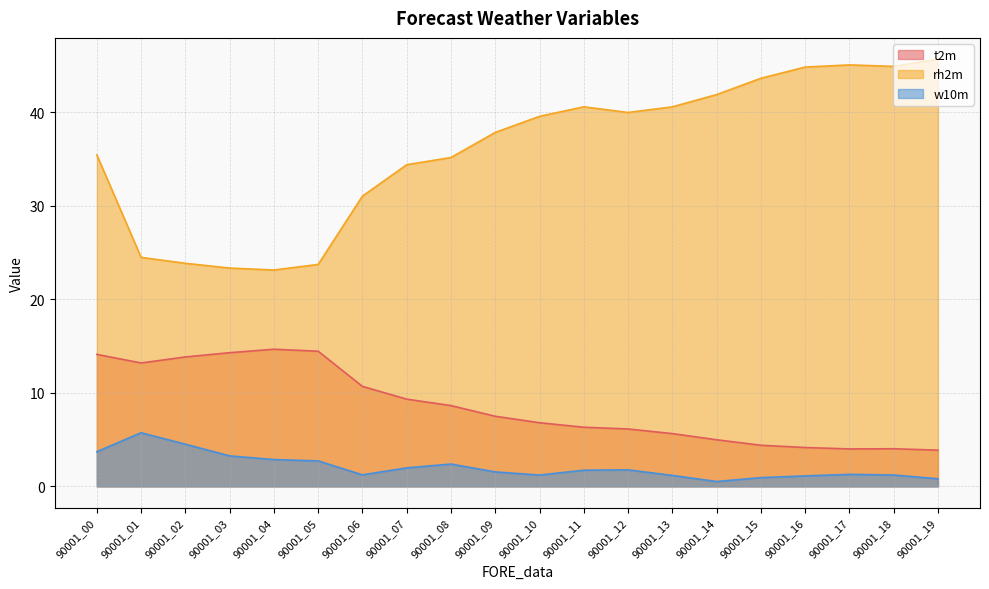

Reading left to right, extract all data points from this chart.

t2m: 90001_00=14.1	90001_01=13.2	90001_02=13.8	90001_03=14.3	90001_04=14.7	90001_05=14.4	90001_06=10.7	90001_07=9.3	90001_08=8.6	90001_09=7.5	90001_10=6.8	90001_11=6.3	90001_12=6.1	90001_13=5.6	90001_14=5.0	90001_15=4.4	90001_16=4.2	90001_17=4.0	90001_18=4.0	90001_19=3.9
rh2m: 90001_00=35.4	90001_01=24.5	90001_02=23.8	90001_03=23.3	90001_04=23.1	90001_05=23.7	90001_06=31.0	90001_07=34.4	90001_08=35.1	90001_09=37.8	90001_10=39.5	90001_11=40.6	90001_12=40.0	90001_13=40.6	90001_14=41.9	90001_15=43.6	90001_16=44.8	90001_17=45.0	90001_18=44.9	90001_19=45.6
w10m: 90001_00=3.7	90001_01=5.7	90001_02=4.5	90001_03=3.3	90001_04=2.9	90001_05=2.7	90001_06=1.2	90001_07=2.0	90001_08=2.4	90001_09=1.5	90001_10=1.2	90001_11=1.7	90001_12=1.8	90001_13=1.2	90001_14=0.5	90001_15=0.9	90001_16=1.1	90001_17=1.3	90001_18=1.2	90001_19=0.8